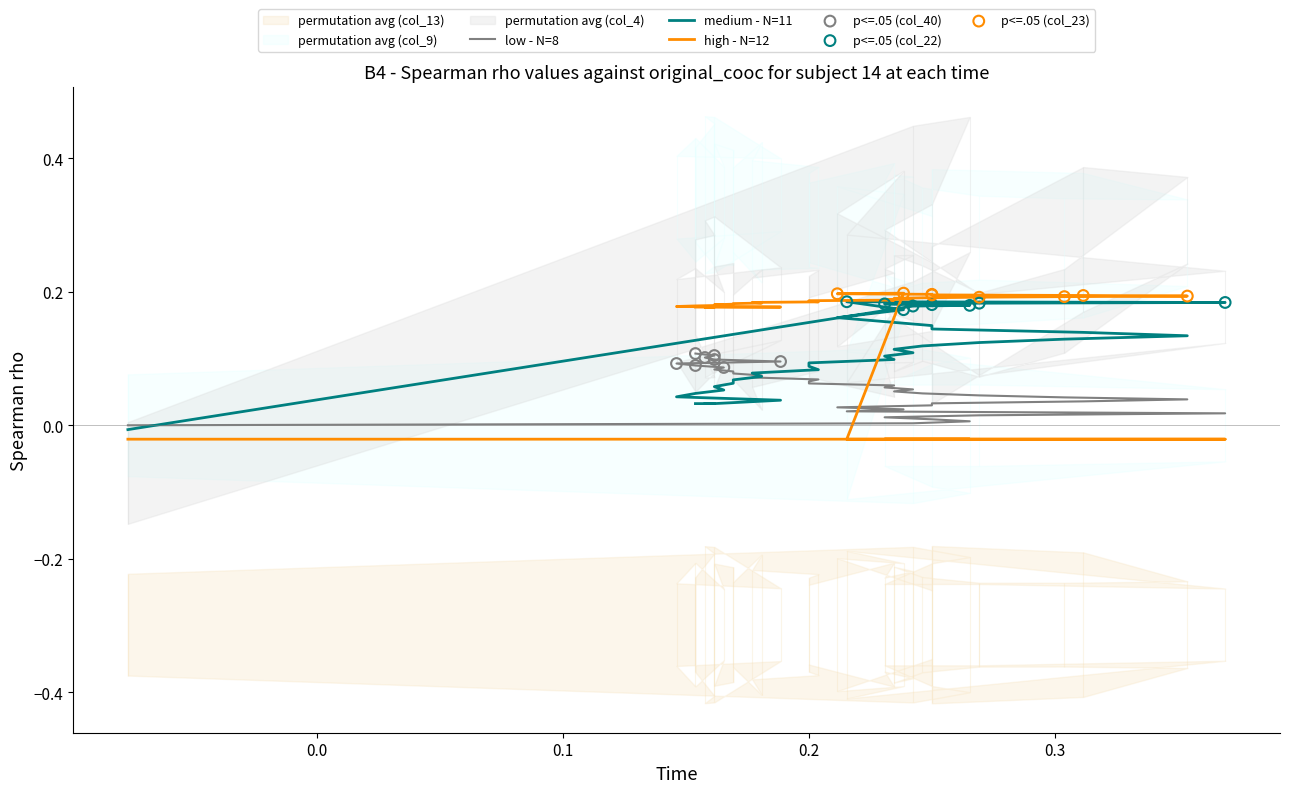

What is the total value across all series at 0.2?

0.3